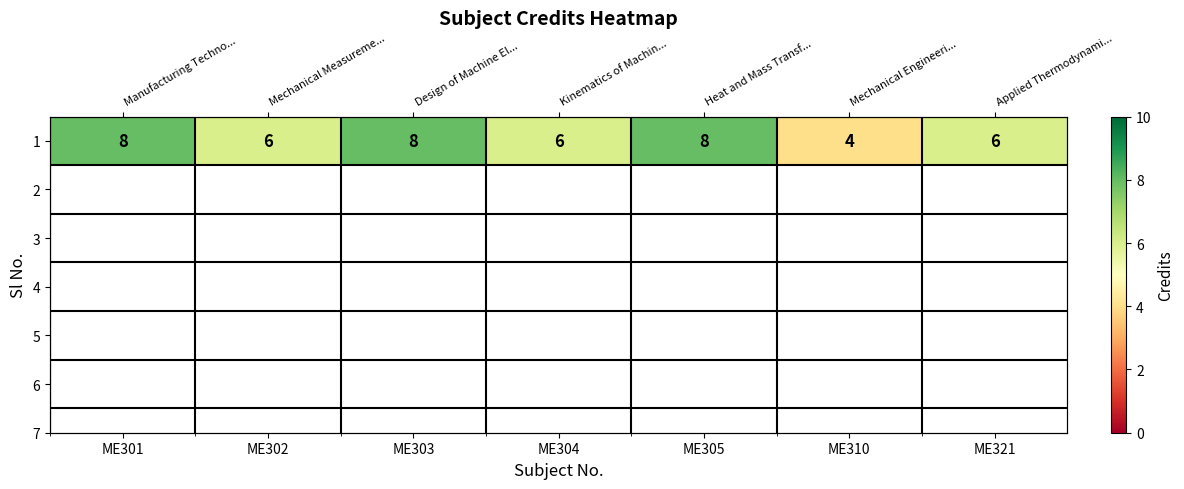

Count the values in the range 6 to 8.

6